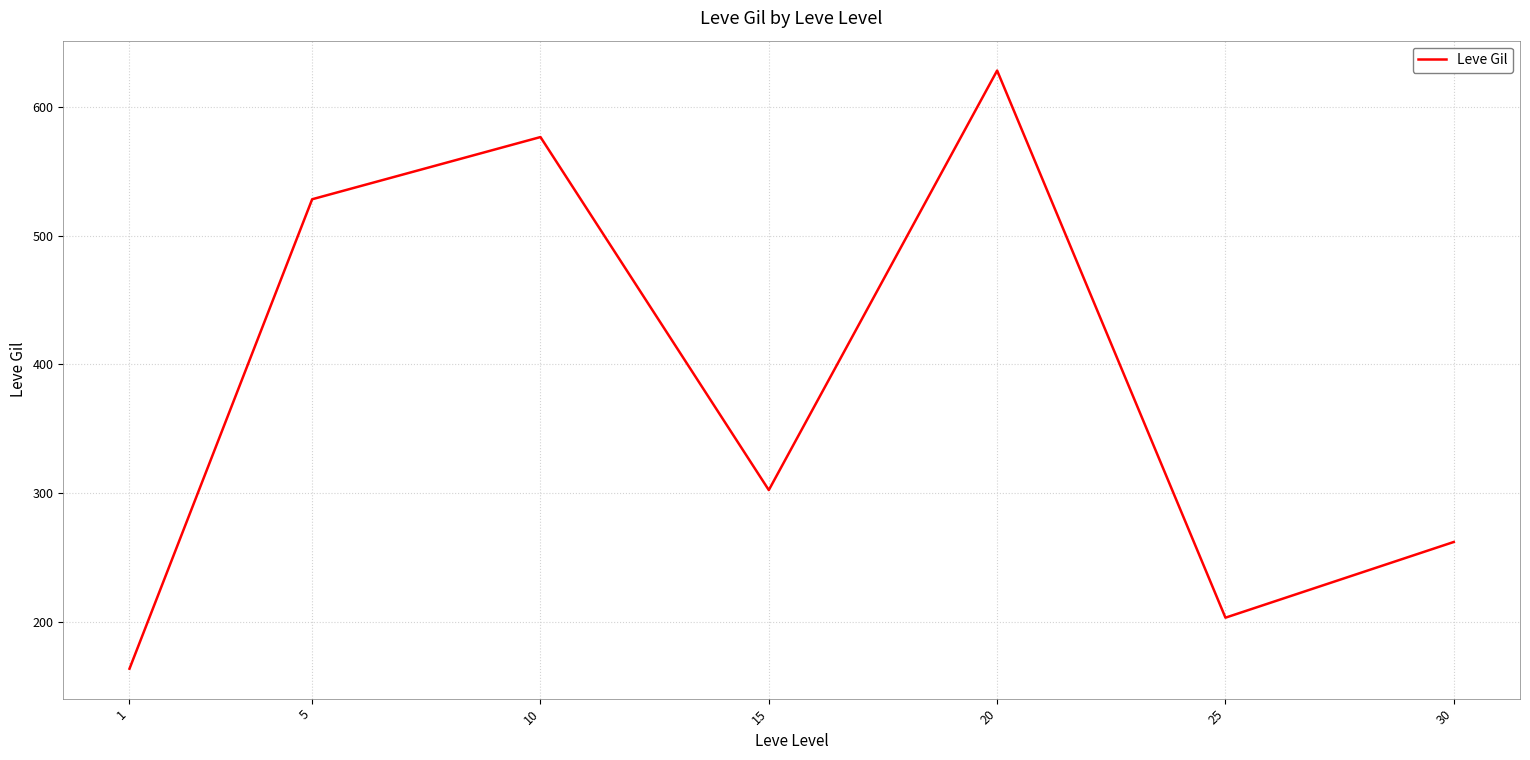

Is this an area chart (filled region under the line)?

No